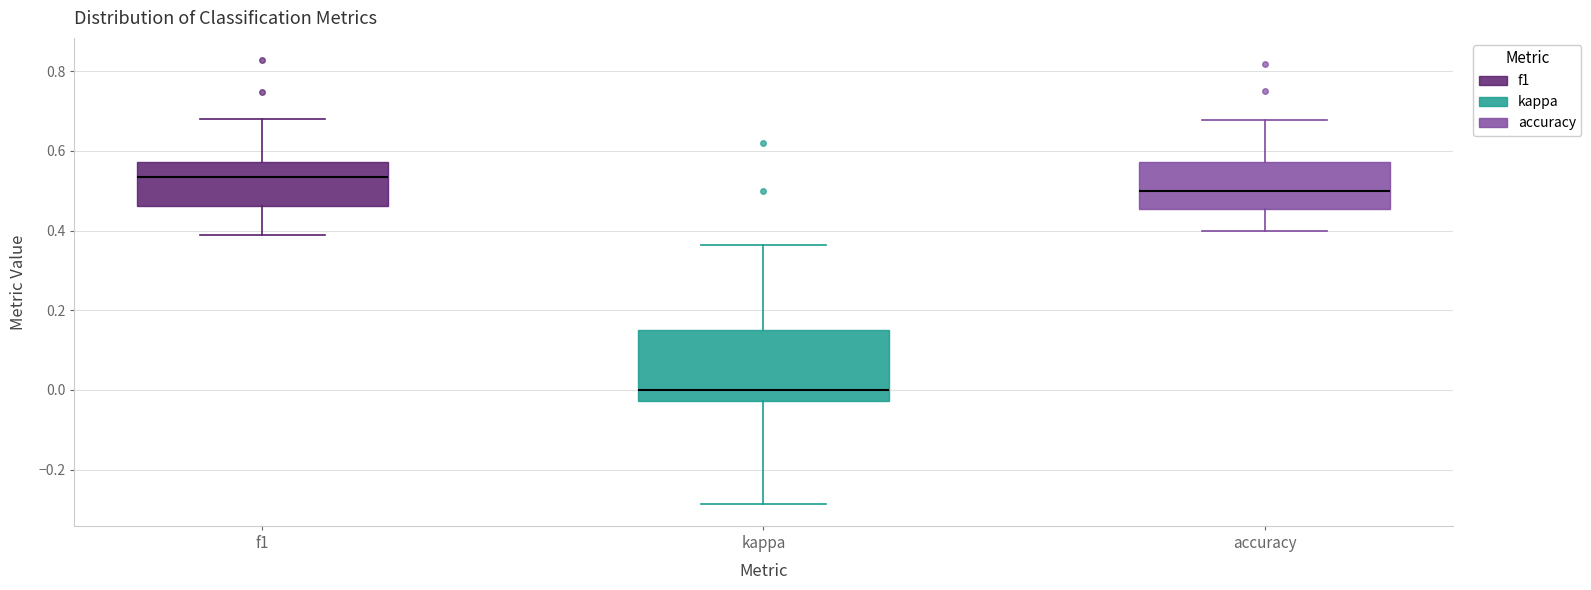

Which box's median line is the lowest?

kappa